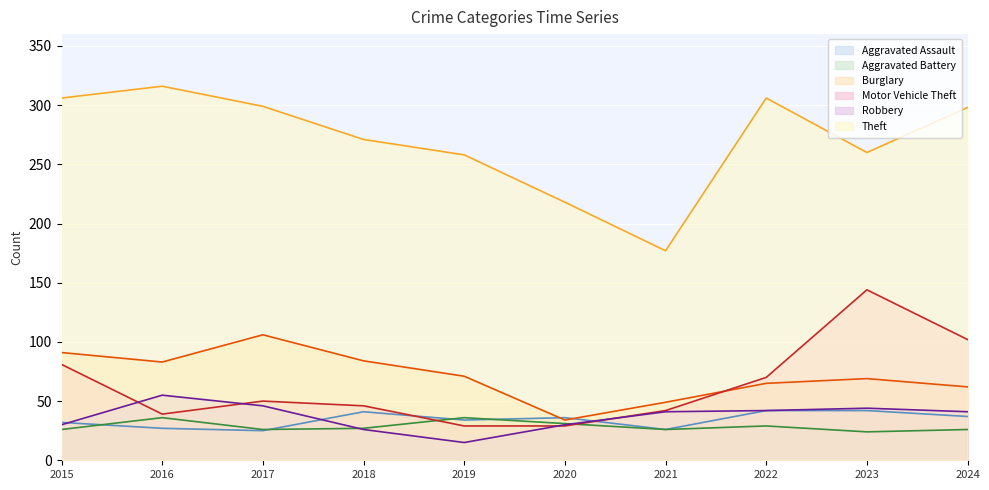

Rank the series by their maximum value, from lowest to highest.

Aggravated Battery, Aggravated Assault, Robbery, Burglary, Motor Vehicle Theft, Theft